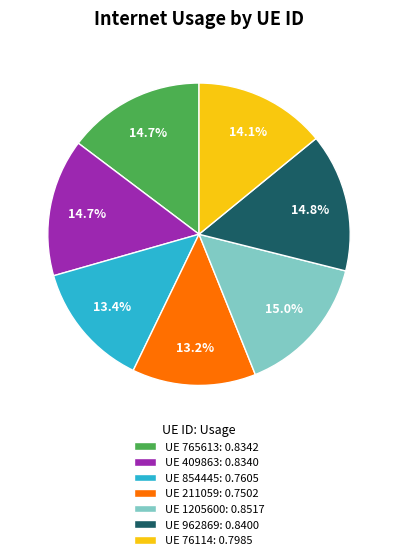

Does UE 409863: 0.8340 represent more than half of the total?

No